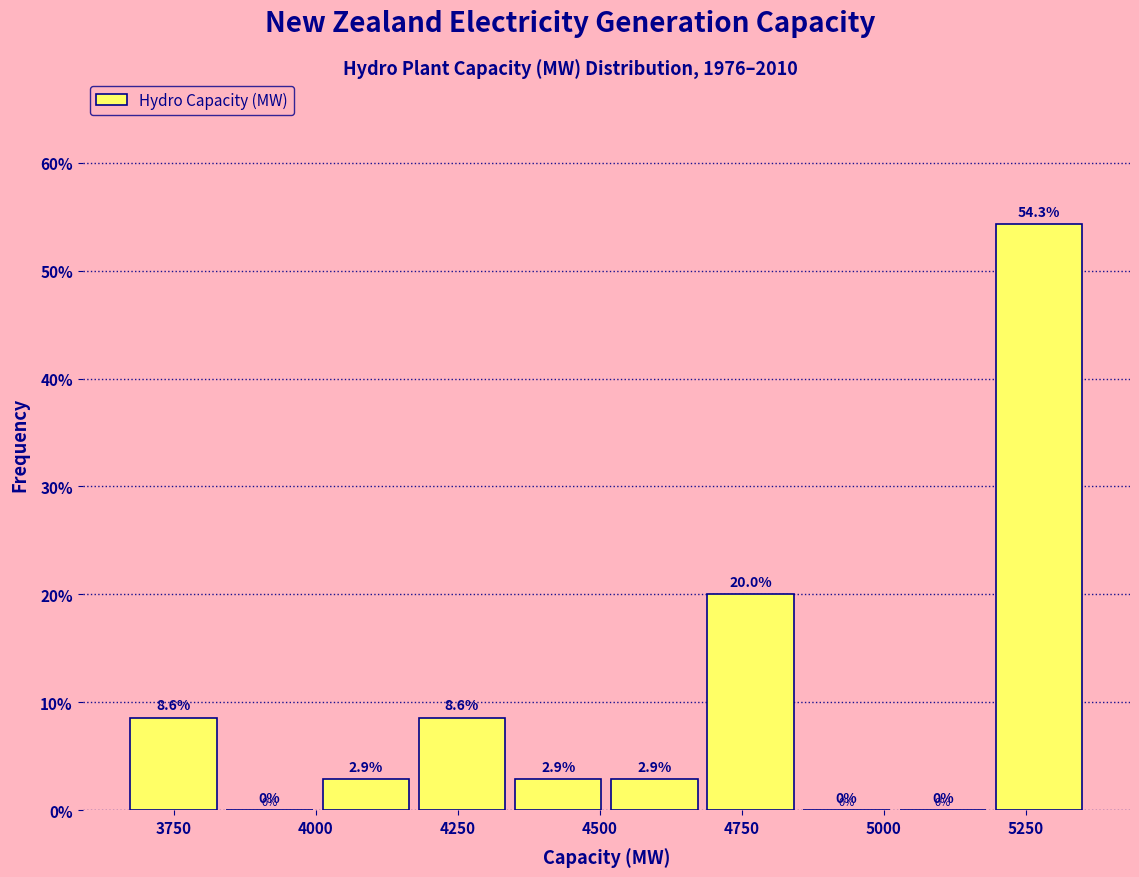

Read against the x-axis, roughly where is the centre of the tallest bar?

5250